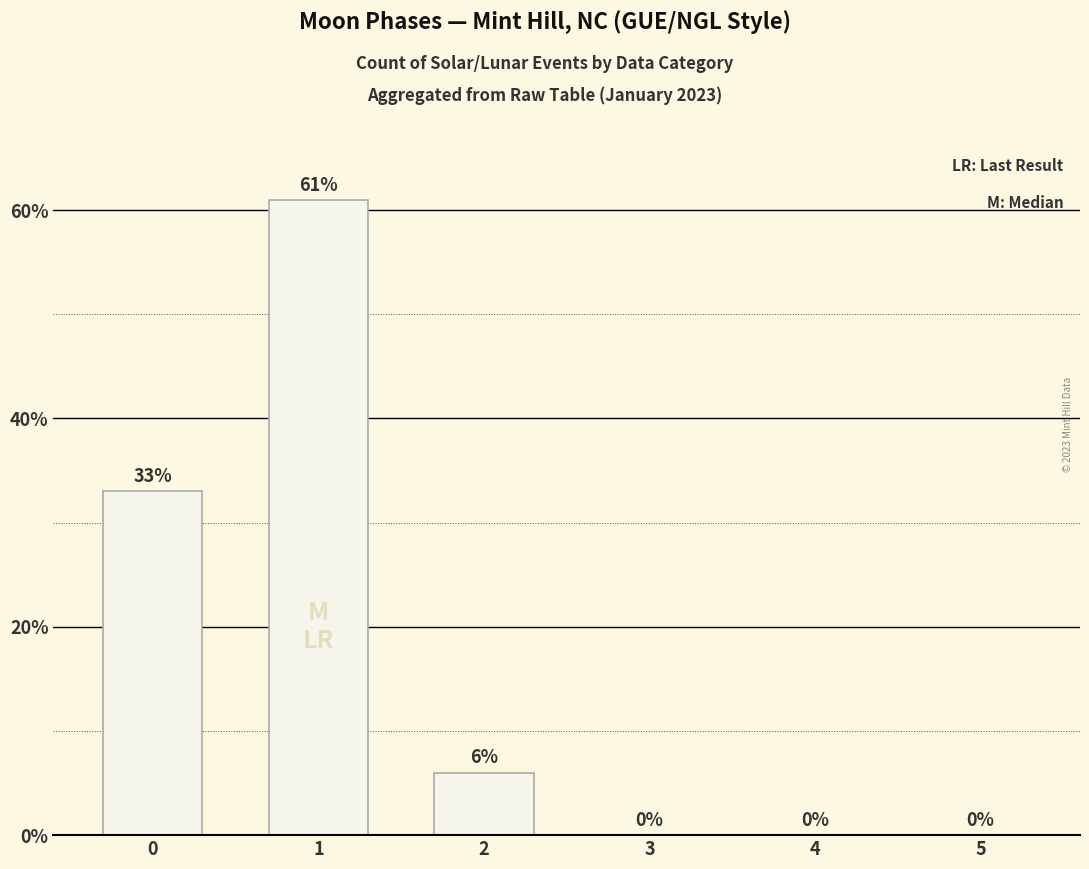

What is the average value?

17